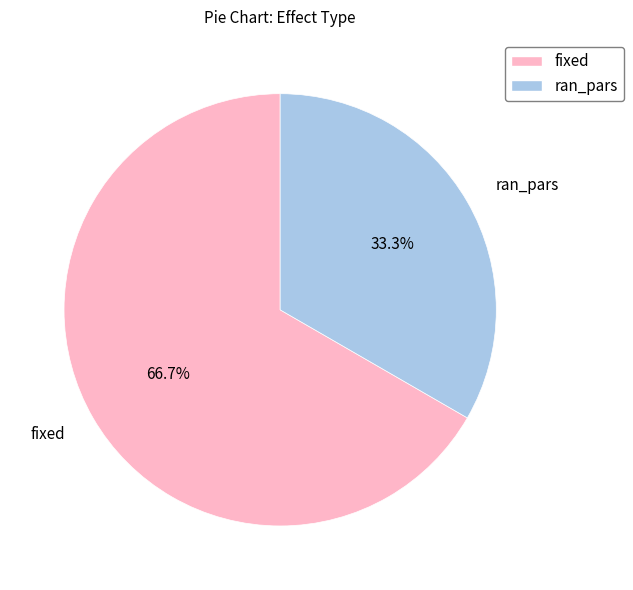

Combined, what portion of the pie is ran_pars and fixed?

100.0%